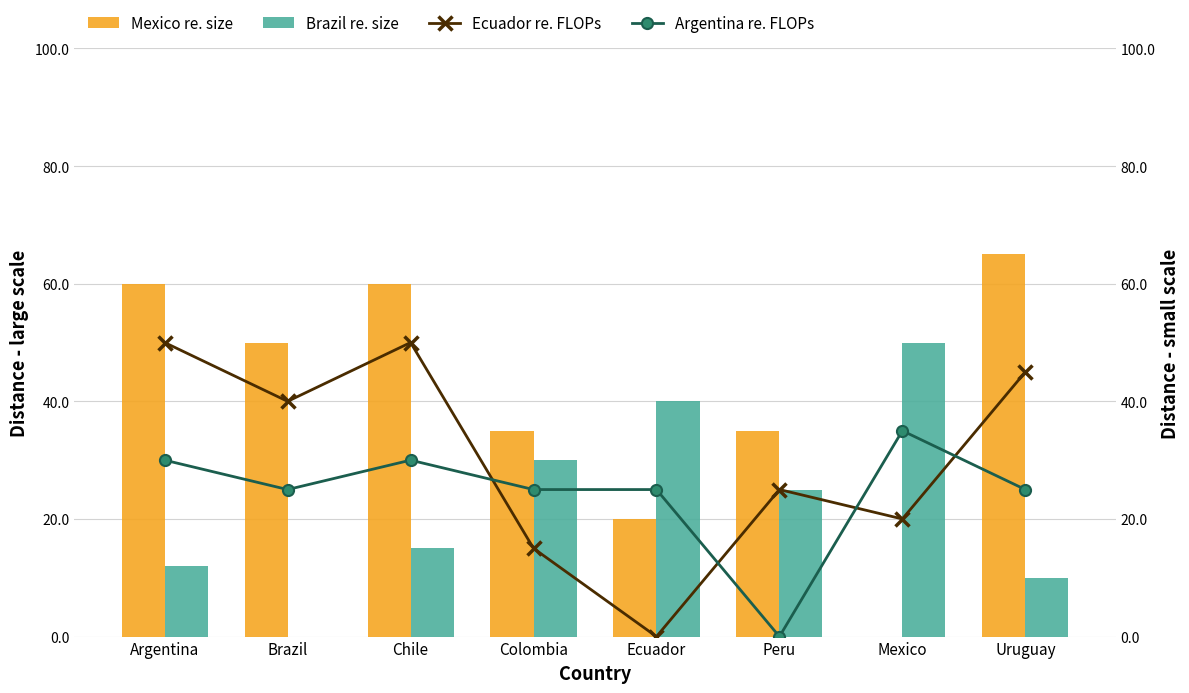

What is the label of the 7th bar from the left?

Mexico